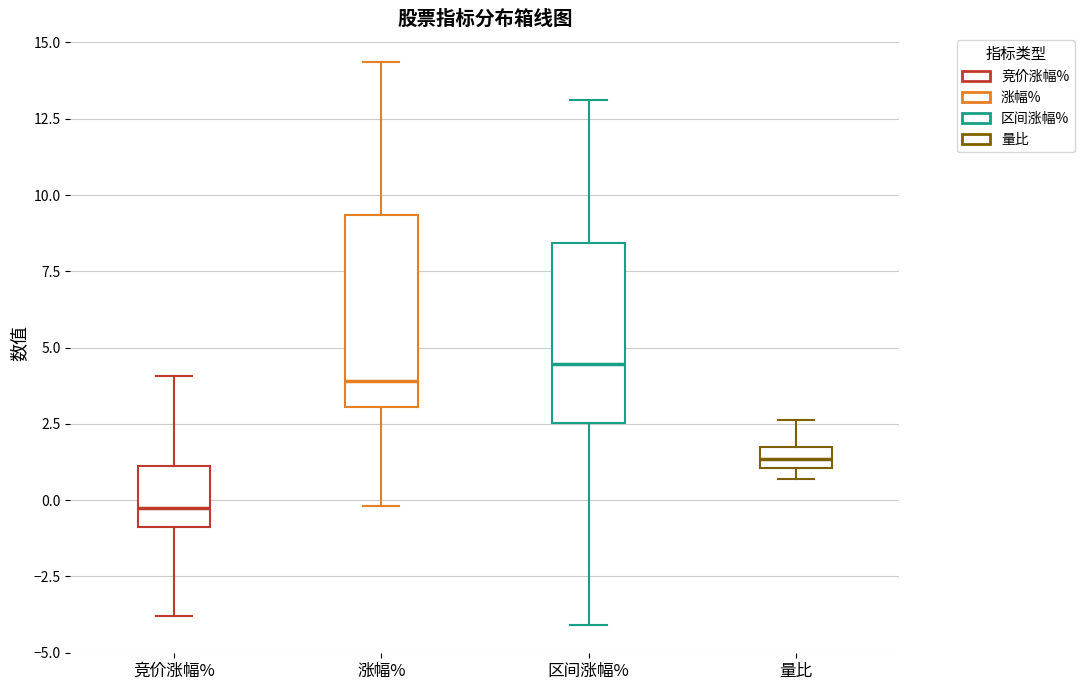

Where does the median line of the box for 区间涨幅% sit on the y-axis? The values are not printed on the chart, so give them approximately, as read against the axis.

4.5